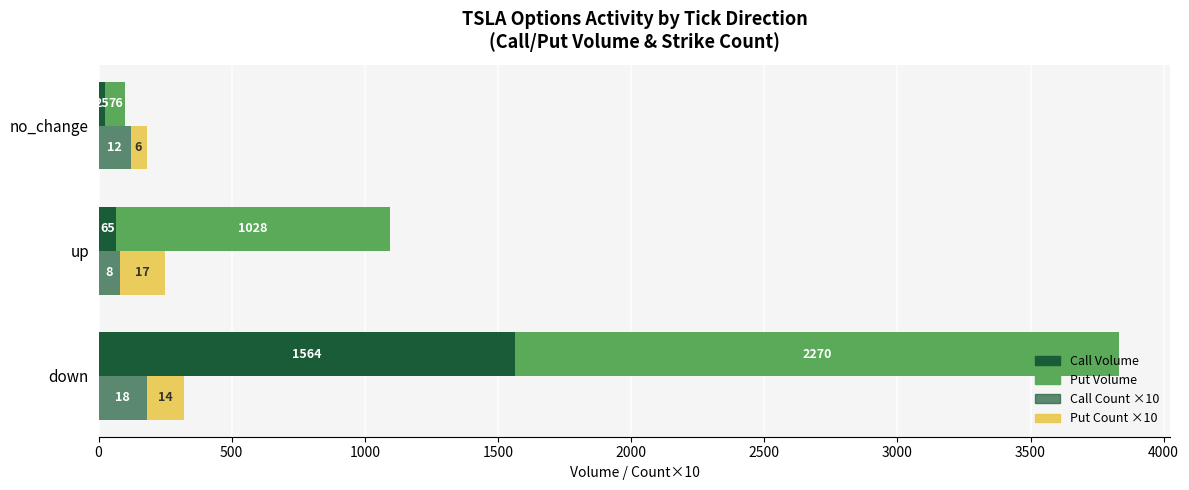

Between down and no_change, which series saw the biggest shift?

Put Volume